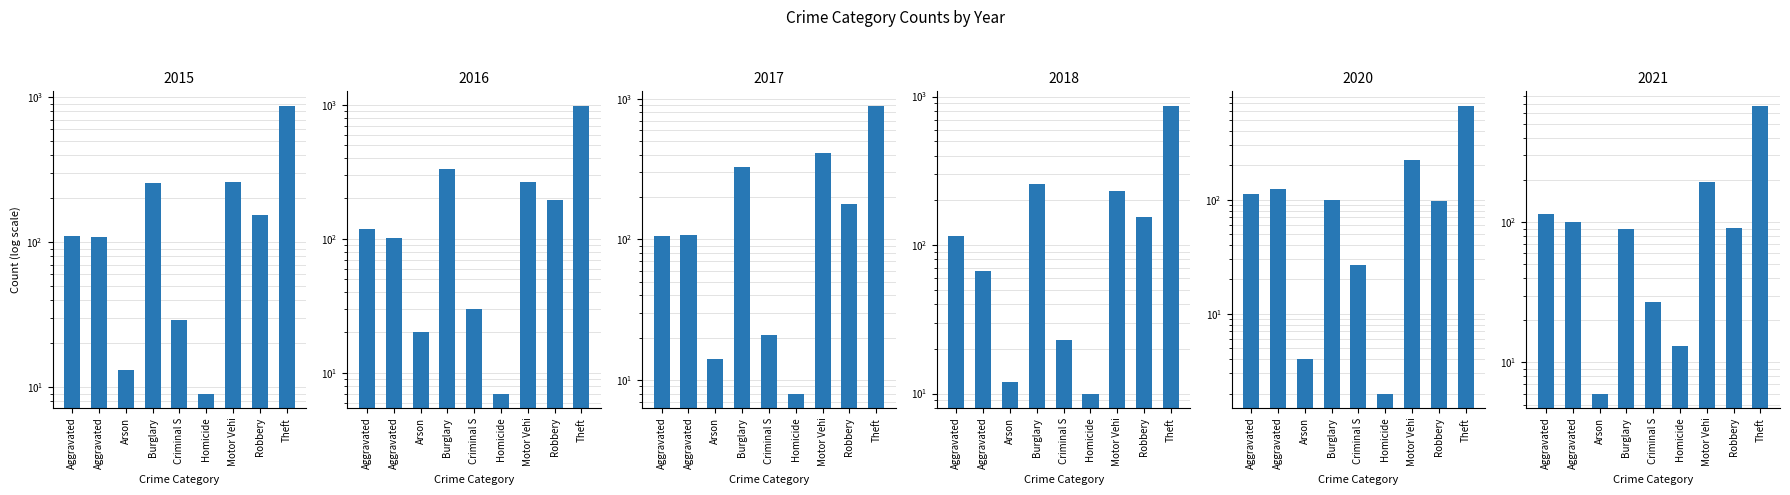

Rank the series at Robbery from highest to lowest value.

2016, 2017, 2018, 2015, 2020, 2021